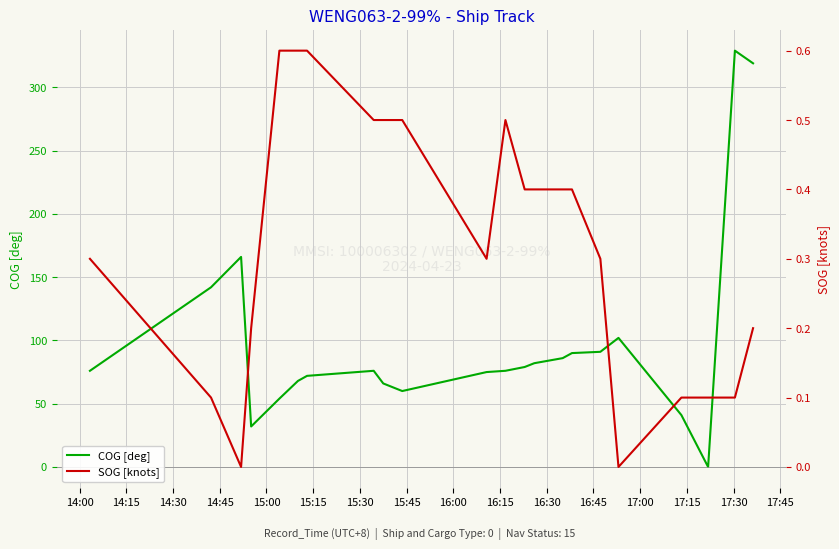

Reading left to right, transcribe all the data shown in this chart.

COG [deg]: 76.0	142.0	166.0	32.0	54.0	68.0	72.0	76.0	66.0	60.0	75.0	76.0	79.0	82.0	86.0	90.0	91.0	102.0	41.0	0.0	329.0	319.0
SOG [knots]: 0.3	0.1	0.0	0.2	0.6	0.6	0.6	0.5	0.5	0.5	0.3	0.5	0.4	0.4	0.4	0.4	0.3	0.0	0.1	0.1	0.1	0.2